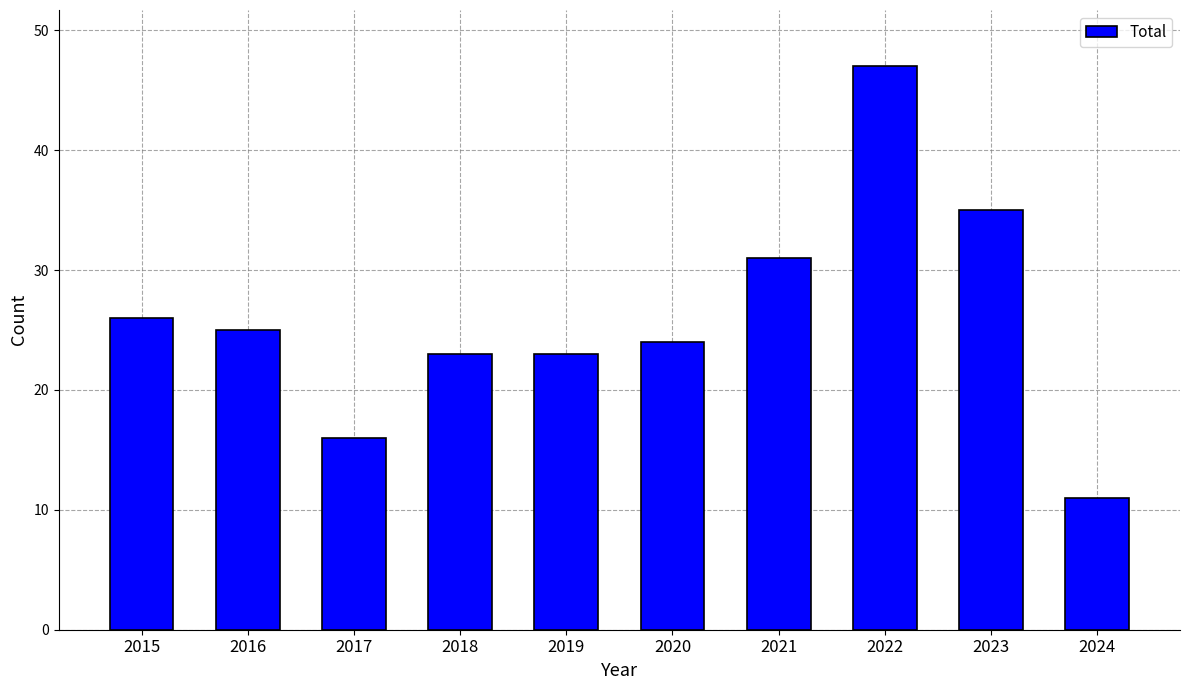

What is the greatest value displayed?

47